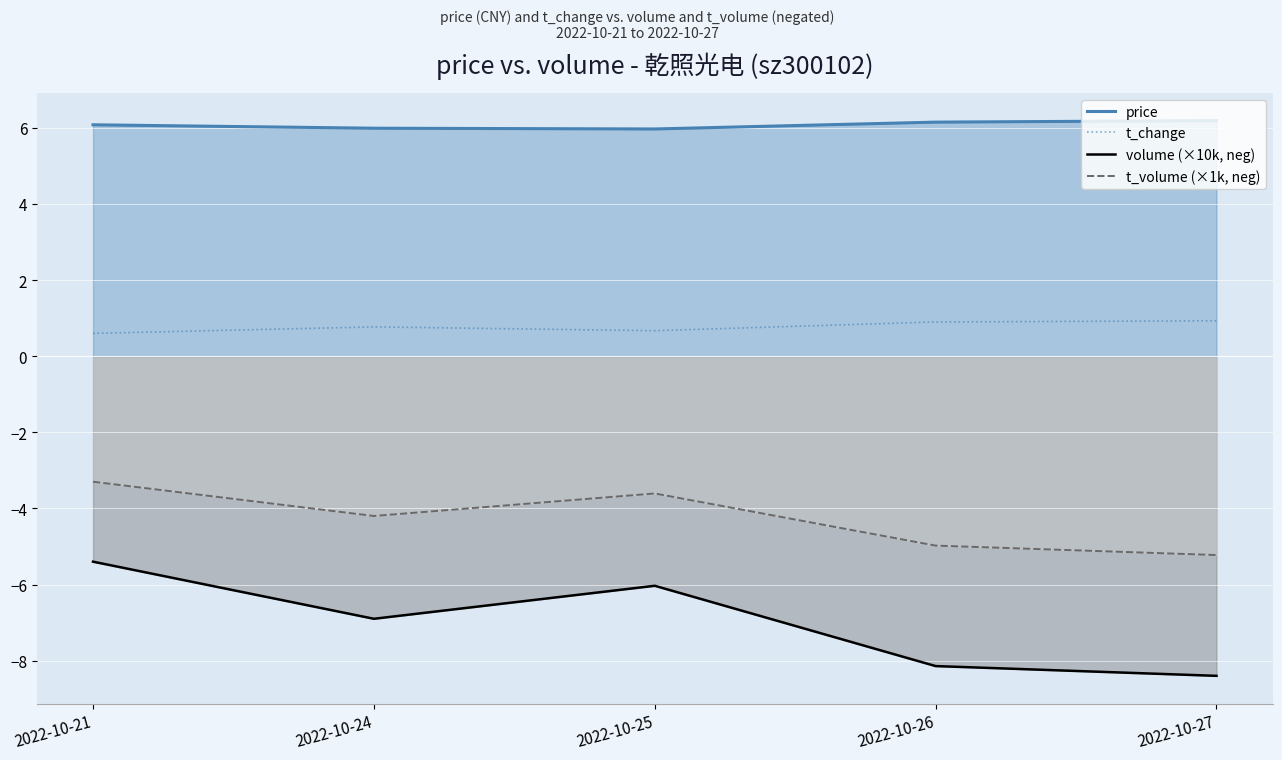

True or false: volume (×10k, neg) has more than 2 interior local peaks.

False